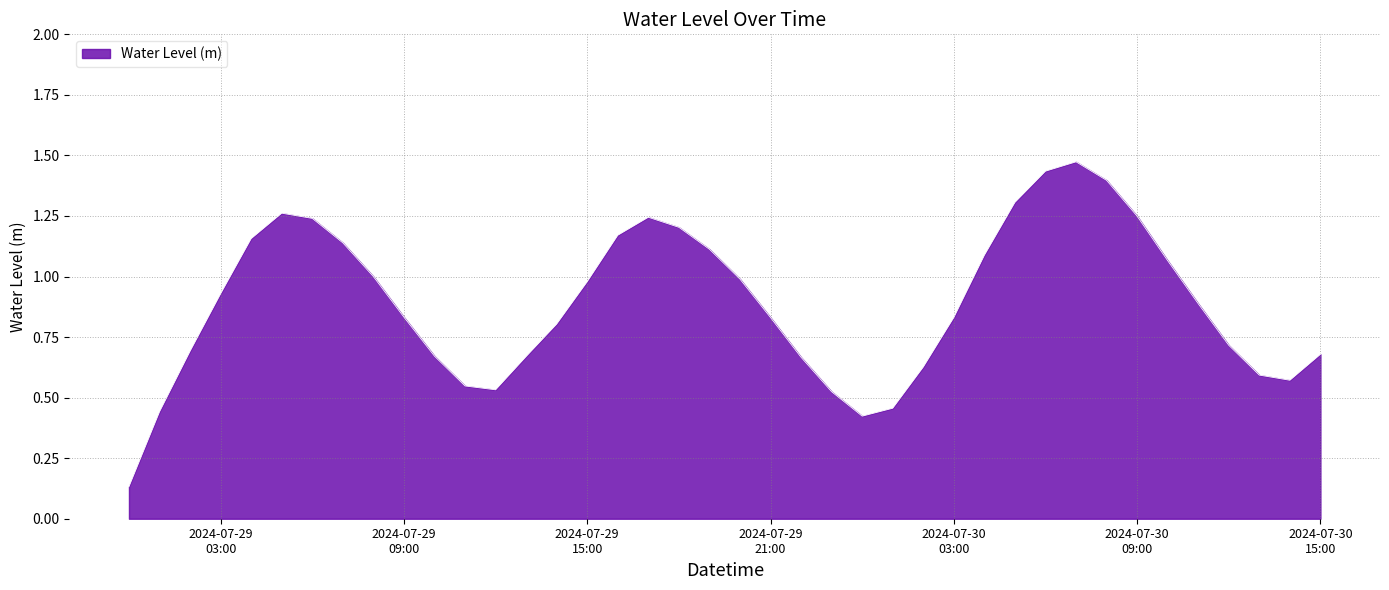

Rank the categories by value from highest to lowest.

2024-07-30 07:00:00, 2024-07-30 06:00:00, 2024-07-30 08:00:00, 2024-07-30 05:00:00, 2024-07-29 05:00:00, 2024-07-30 09:00:00, 2024-07-29 17:00:00, 2024-07-29 06:00:00, 2024-07-29 18:00:00, 2024-07-29 16:00:00, 2024-07-29 04:00:00, 2024-07-29 07:00:00, 2024-07-29 19:00:00, 2024-07-30 04:00:00, 2024-07-30 10:00:00, 2024-07-29 08:00:00, 2024-07-29 20:00:00, 2024-07-29 15:00:00, 2024-07-29 03:00:00, 2024-07-30 11:00:00, 2024-07-29 09:00:00, 2024-07-30 03:00:00, 2024-07-29 21:00:00, 2024-07-29 14:00:00, 2024-07-30 12:00:00, 2024-07-29 02:00:00, 2024-07-30 15:00:00, 2024-07-29 10:00:00, 2024-07-29 13:00:00, 2024-07-29 22:00:00, 2024-07-30 02:00:00, 2024-07-30 13:00:00, 2024-07-30 14:00:00, 2024-07-29 11:00:00, 2024-07-29 12:00:00, 2024-07-29 23:00:00, 2024-07-30 01:00:00, 2024-07-29 01:00:00, 2024-07-30 00:00:00, 2024-07-29 00:00:00